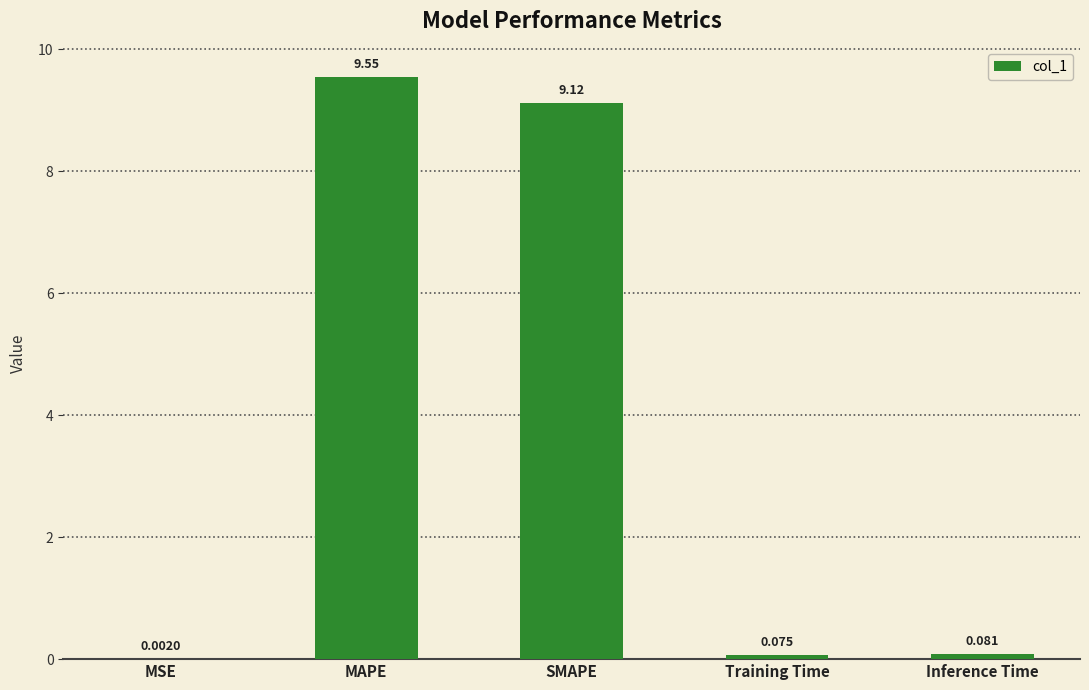

Between MSE and Inference Time, which is larger?

Inference Time